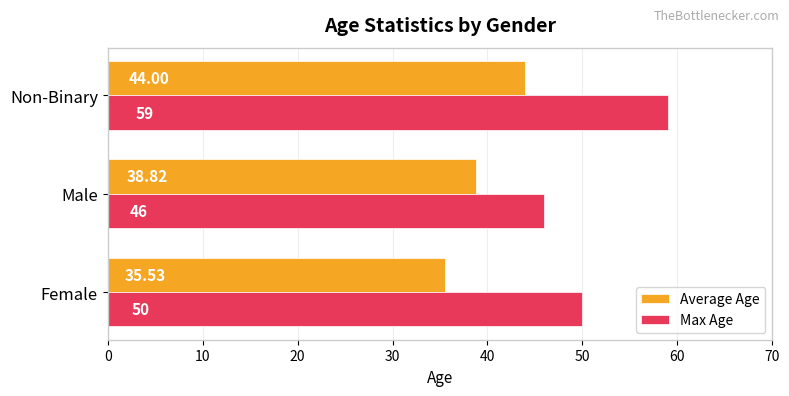

Which series has the largest total across all categories?

Max Age